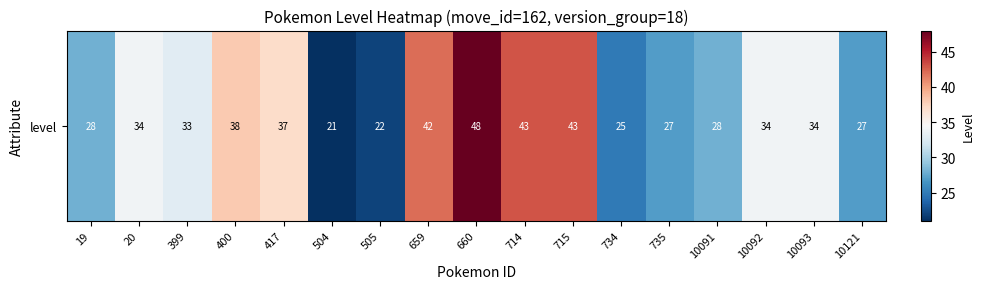

Where is the data nearest to the value 34?

20